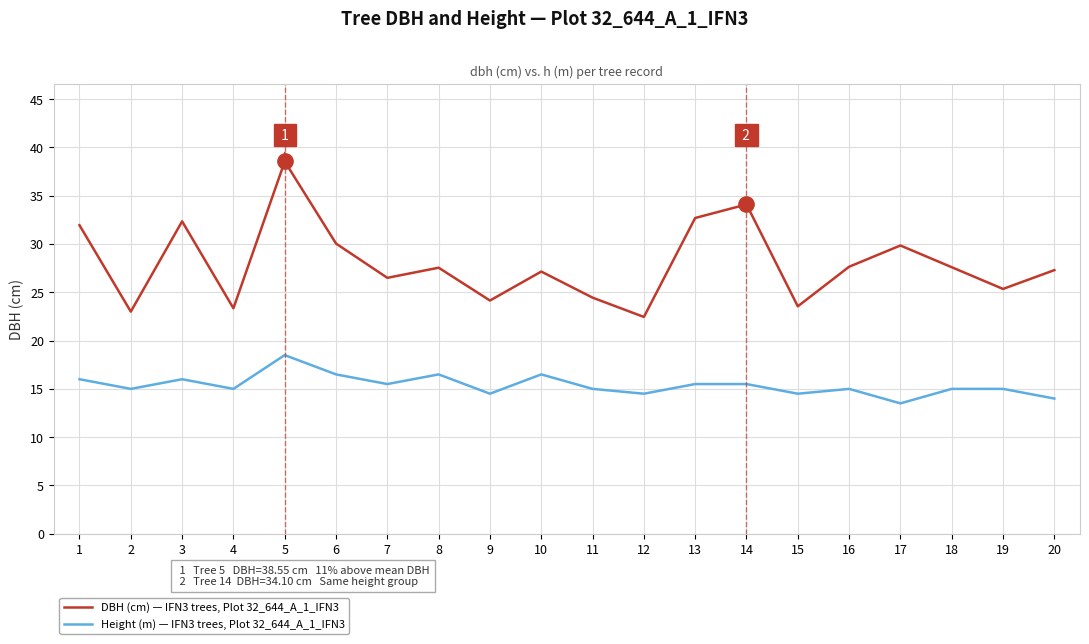

How many categories are shown in the chart?

20